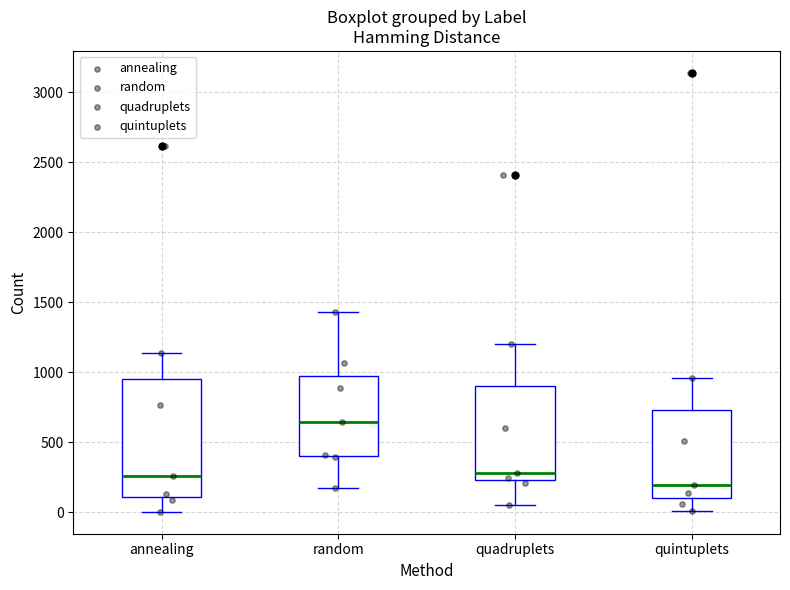

Where does the median line of the box for random sit on the y-axis? The values are not printed on the chart, so give them approximately, as read against the axis.

650